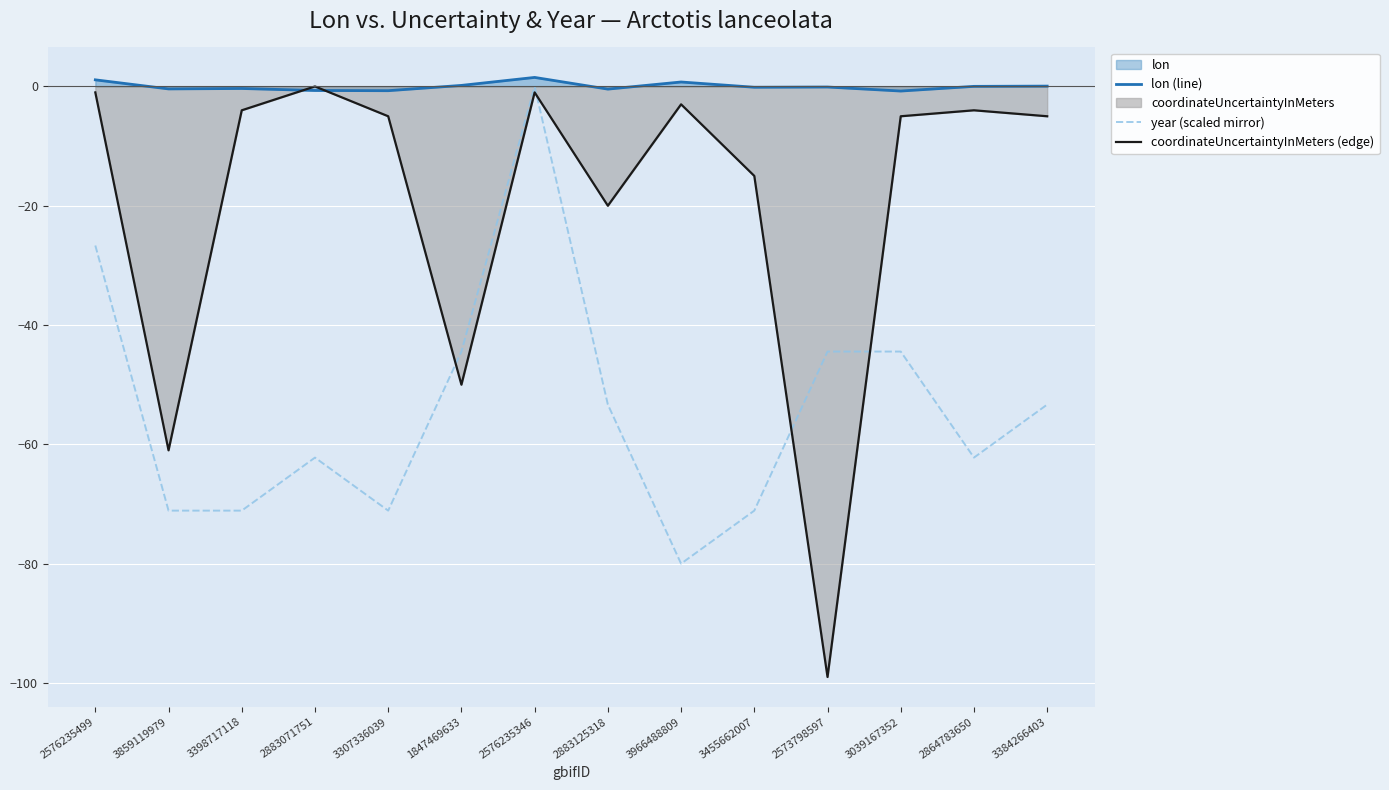

Reading right to left, transcribe all the data shown in this chart.

lon (line): 0.1	0.0	-0.8	-0.1	-0.1	0.7	-0.4	1.5	0.2	-0.7	-0.7	-0.3	-0.4	1.1
year (scaled mirror): -53.3	-62.2	-44.4	-44.4	-71.1	-80.0	-53.3	0.0	-44.4	-71.1	-62.2	-71.1	-71.1	-26.7
coordinateUncertaintyInMeters (edge): -5.0	-4.0	-5.0	-99.0	-15.0	-3.0	-20.0	-1.0	-50.0	-5.0	0.0	-4.0	-61.0	-1.0